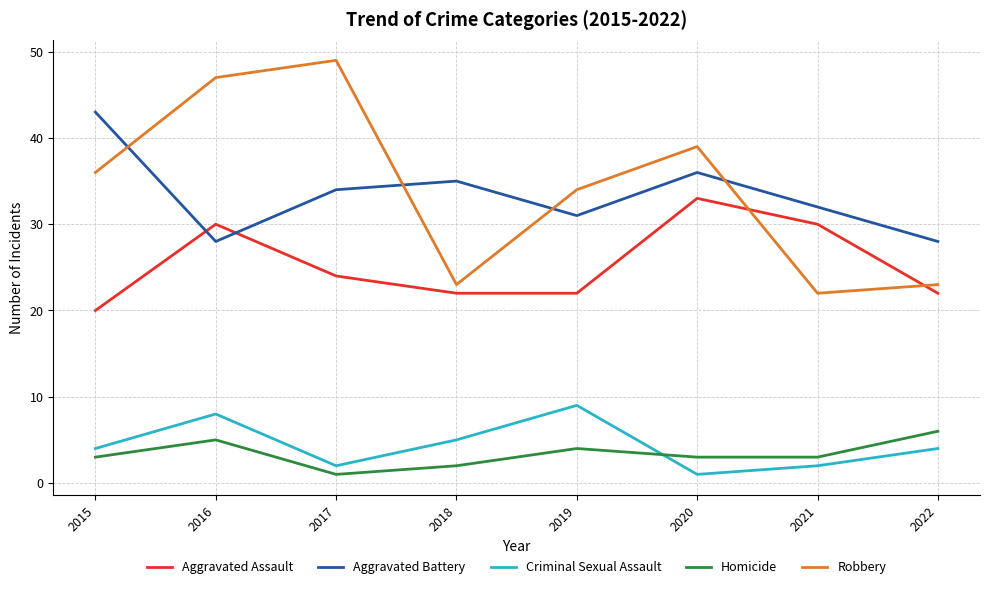

True or false: Aggravated Battery has a value of 31 at 2019.

True